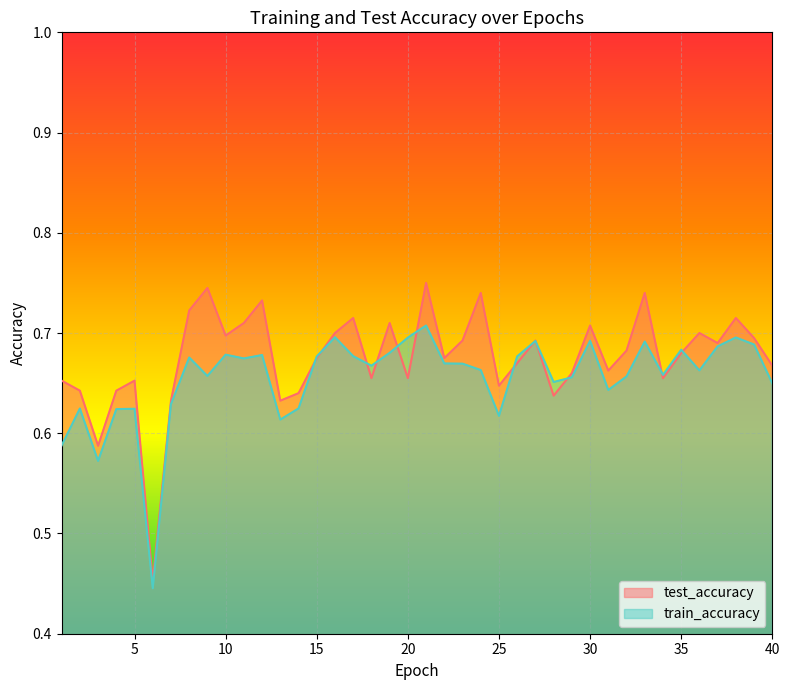

True or false: test_accuracy has more than 2 interior local peaks.

True